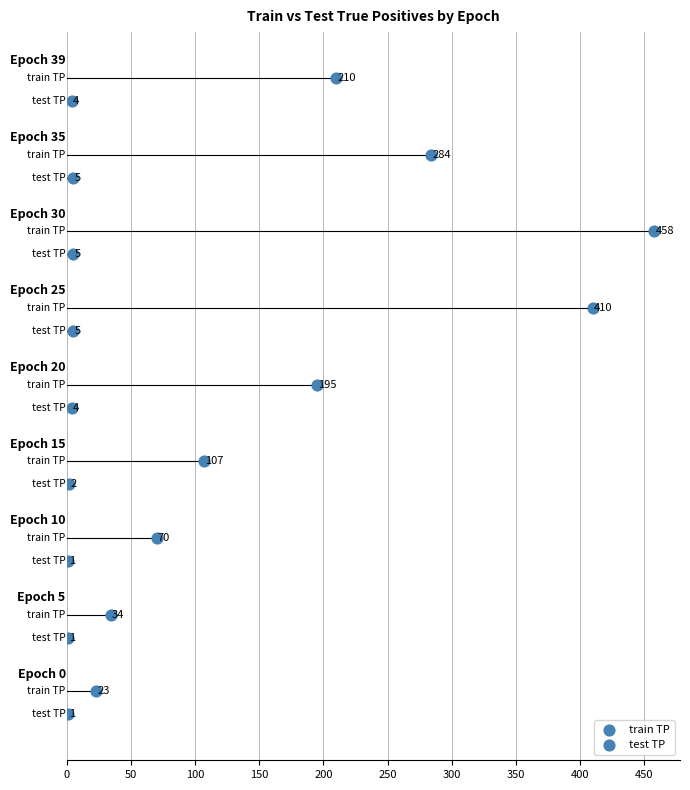

Which series has the largest Y range (max minus min)?

train TP